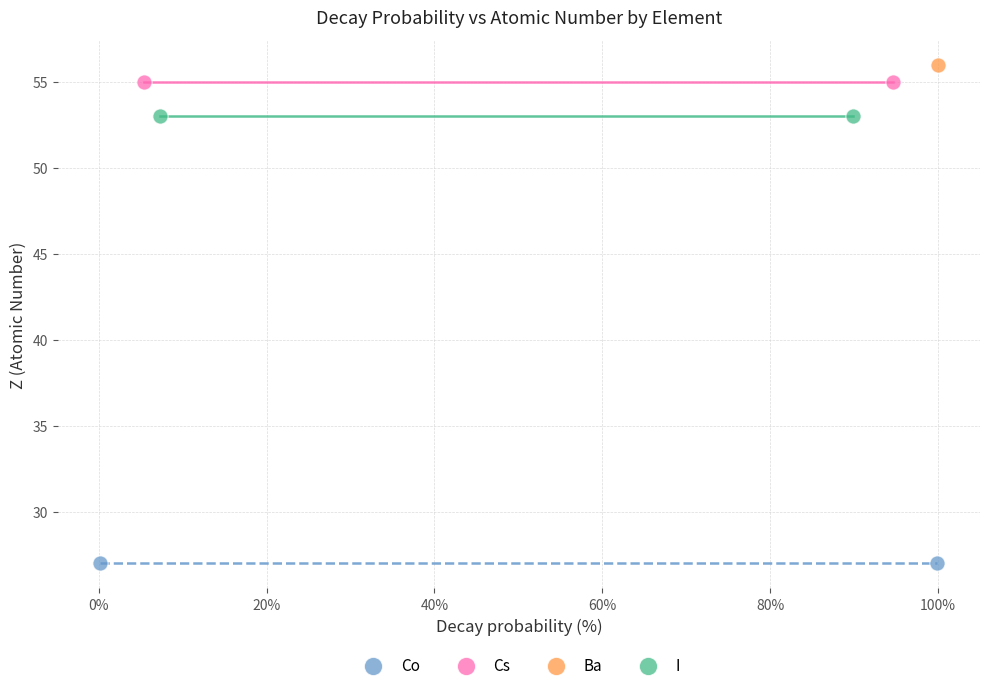

What are all the series names shown in the legend?

Co, Cs, Ba, I